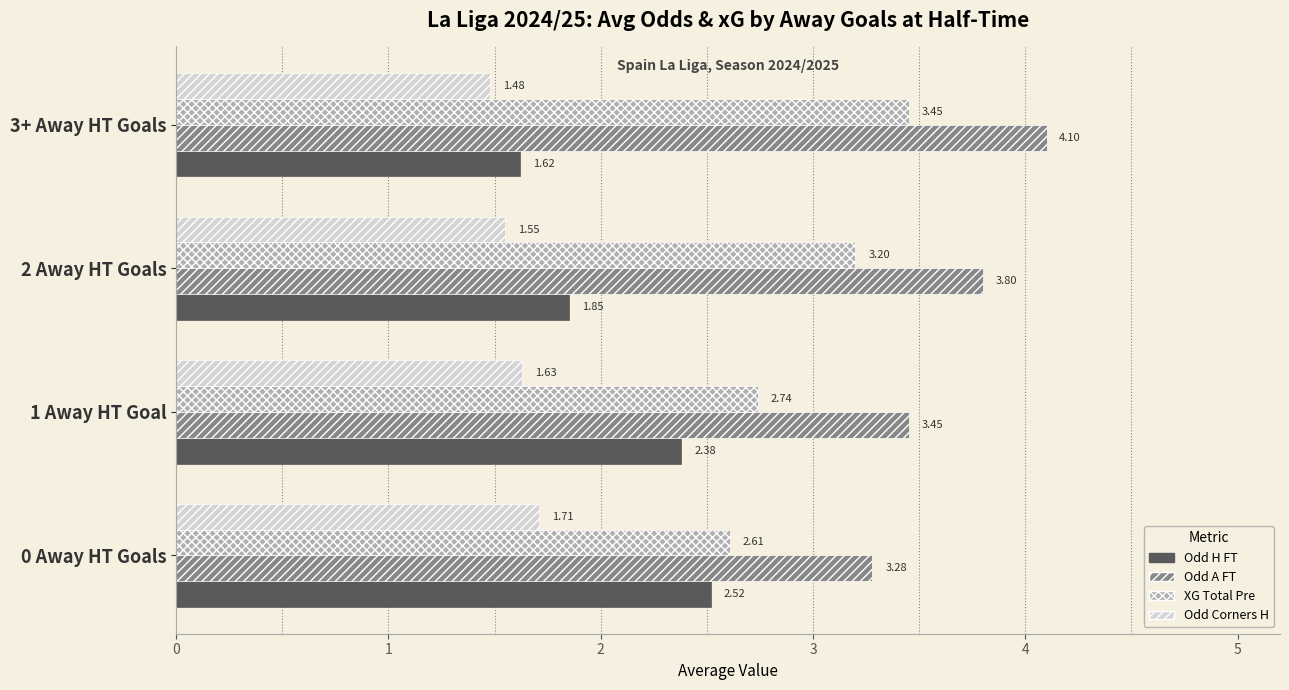

What is the difference between the highest and lowest values at 3+ Away HT Goals?

2.6